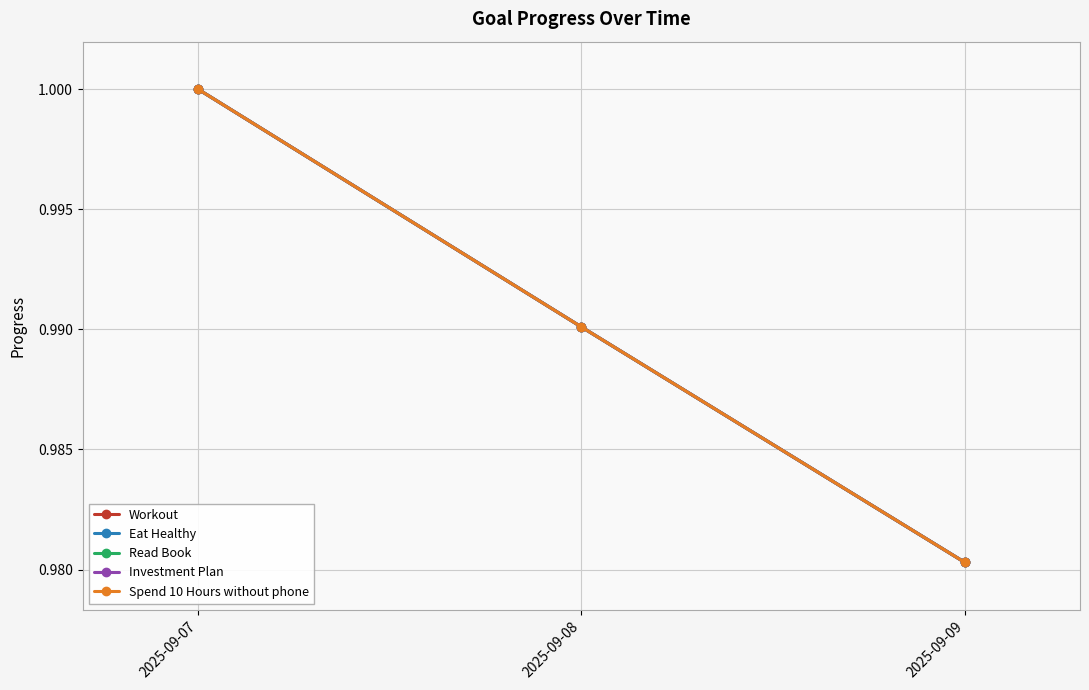

How many lines are shown in the chart?

5